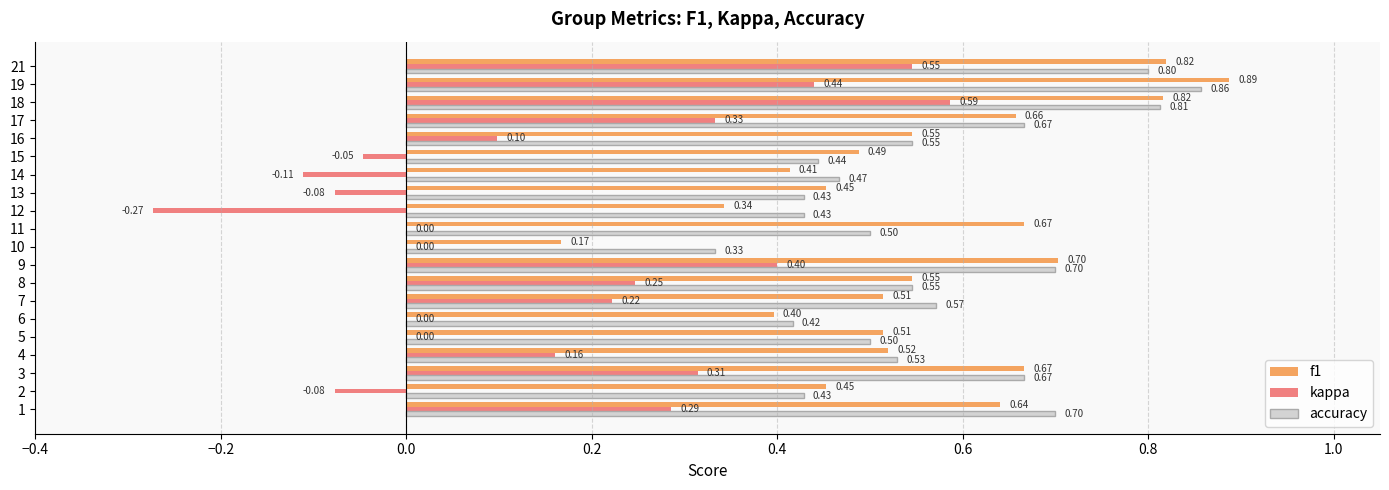

What is the sum of all kappa values?

3.0